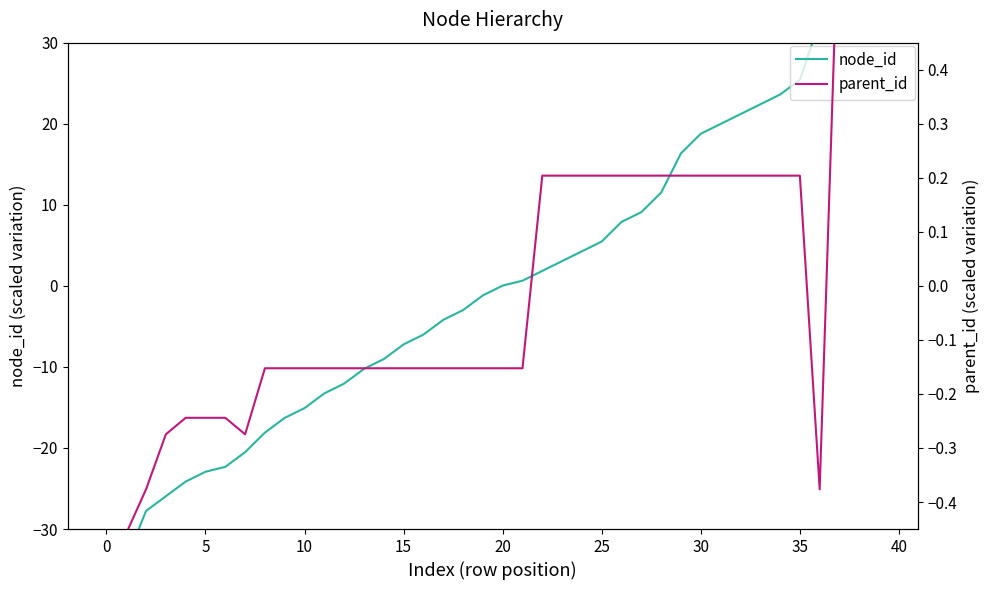

Which series ends up on top after the final intersection of node_id and parent_id?

node_id